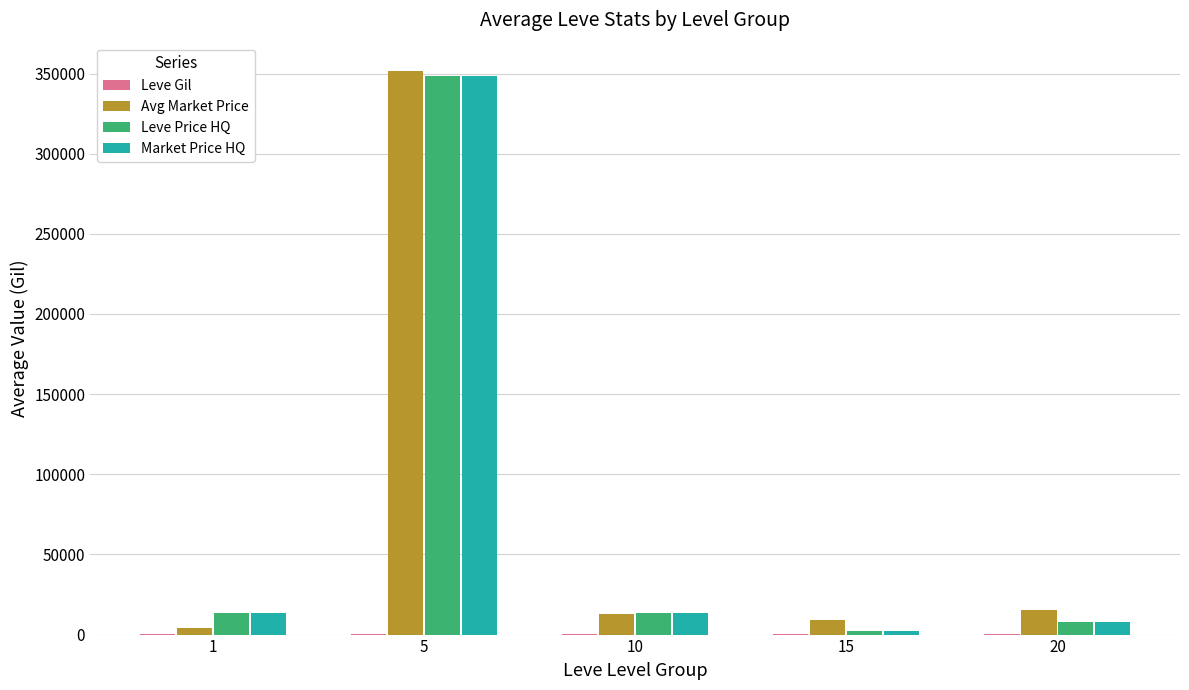

What is the total value across all series at 1?

31273.8